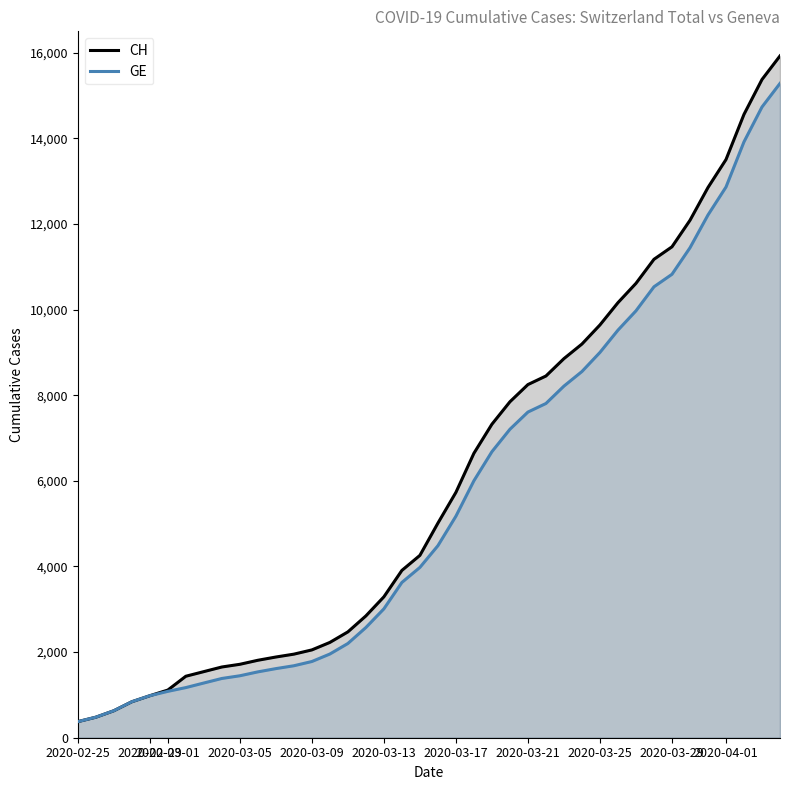

What is the highest value of the GE series?

15284